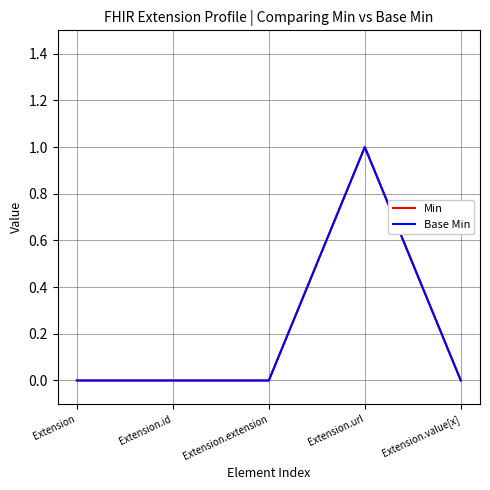

What is the value of the Base Min point at the 4th from the left?

1